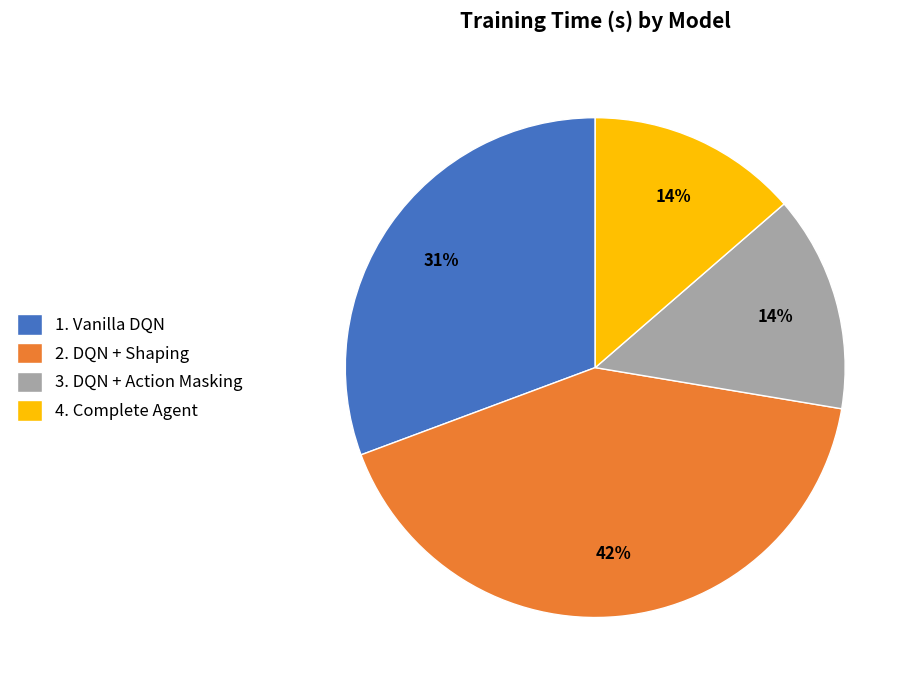

Which category has the biggest portion of the pie?

2. DQN + Shaping